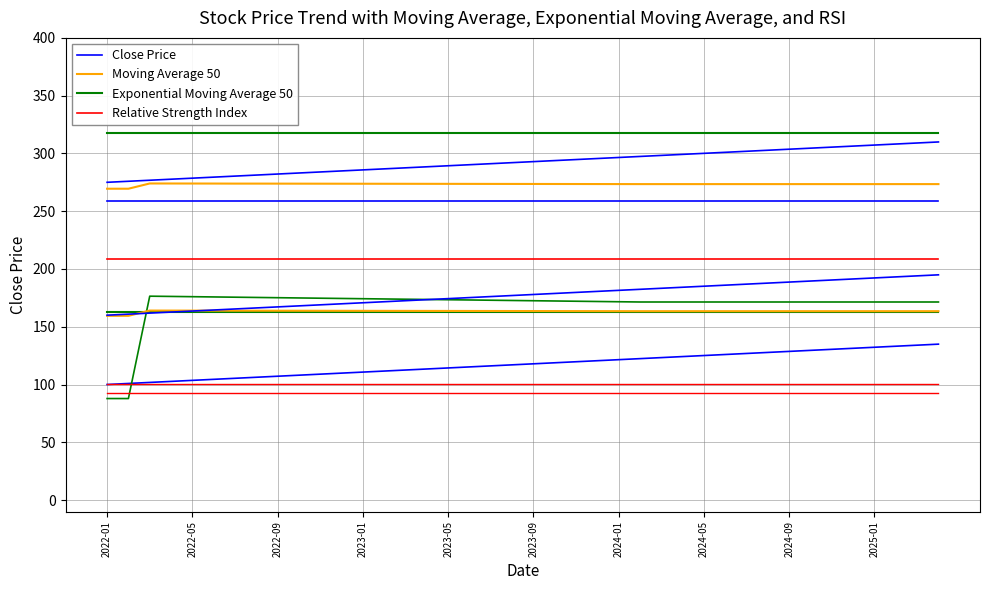

What is the spread (max minus min) of values at 26?

150.2